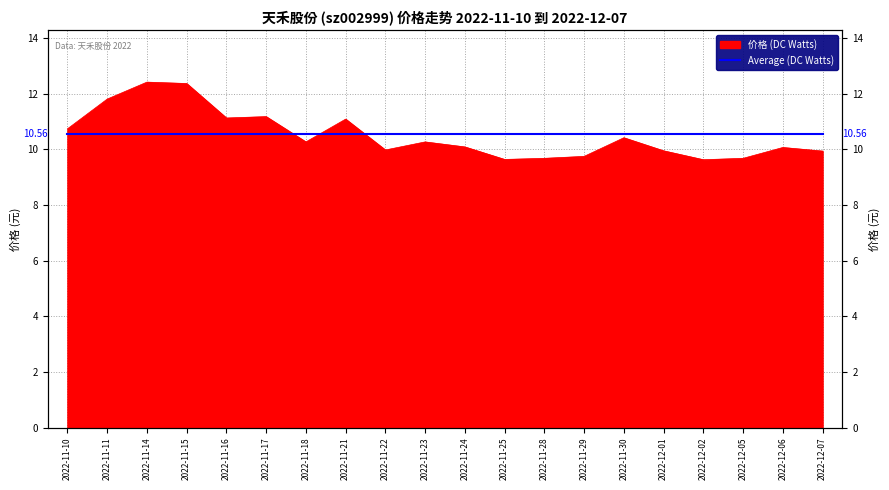

Where does the data first go above 10?

2022-11-10